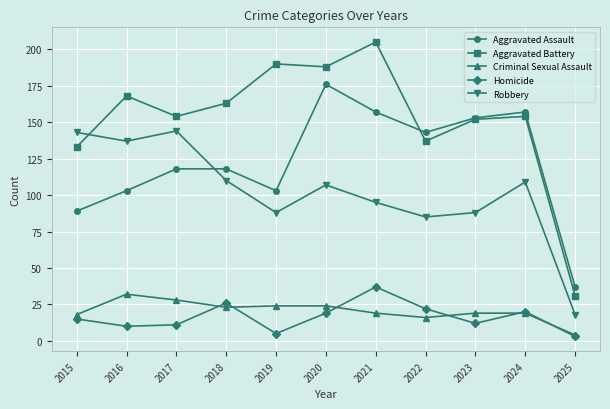

How many interior local valleys does the Homicide series have?

3